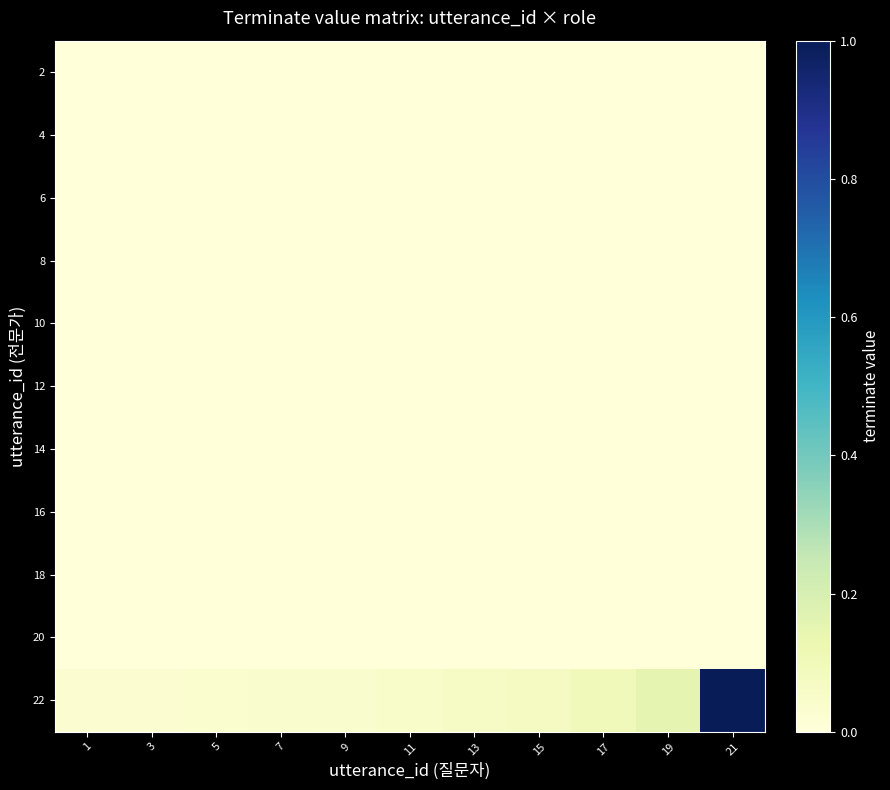

Reading left to right, extract all data points from this chart.

2: 1=0.0	3=0.0	5=0.0	7=0.0	9=0.0	11=0.0	13=0.0	15=0.0	17=0.0	19=0.0	21=0.0
4: 1=0.0	3=0.0	5=0.0	7=0.0	9=0.0	11=0.0	13=0.0	15=0.0	17=0.0	19=0.0	21=0.0
6: 1=0.0	3=0.0	5=0.0	7=0.0	9=0.0	11=0.0	13=0.0	15=0.0	17=0.0	19=0.0	21=0.0
8: 1=0.0	3=0.0	5=0.0	7=0.0	9=0.0	11=0.0	13=0.0	15=0.0	17=0.0	19=0.0	21=0.0
10: 1=0.0	3=0.0	5=0.0	7=0.0	9=0.0	11=0.0	13=0.0	15=0.0	17=0.0	19=0.0	21=0.0
12: 1=0.0	3=0.0	5=0.0	7=0.0	9=0.0	11=0.0	13=0.0	15=0.0	17=0.0	19=0.0	21=0.0
14: 1=0.0	3=0.0	5=0.0	7=0.0	9=0.0	11=0.0	13=0.0	15=0.0	17=0.0	19=0.0	21=0.0
16: 1=0.0	3=0.0	5=0.0	7=0.0	9=0.0	11=0.0	13=0.0	15=0.0	17=0.0	19=0.0	21=0.0
18: 1=0.0	3=0.0	5=0.0	7=0.0	9=0.0	11=0.0	13=0.0	15=0.0	17=0.0	19=0.0	21=0.0
20: 1=0.0	3=0.0	5=0.0	7=0.0	9=0.0	11=0.0	13=0.0	15=0.0	17=0.0	19=0.0	21=0.0
22: 1=0.0	3=0.0	5=0.0	7=0.0	9=0.0	11=0.0	13=0.1	15=0.1	17=0.1	19=0.1	21=1.0